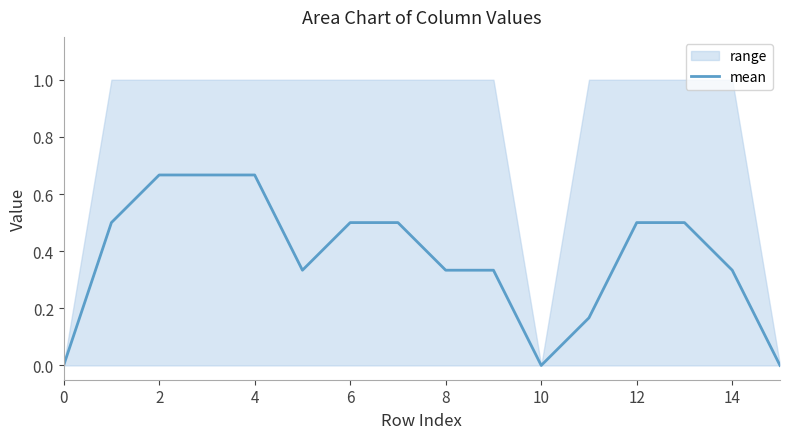

Does the chart display data point markers on the line(s)?

No